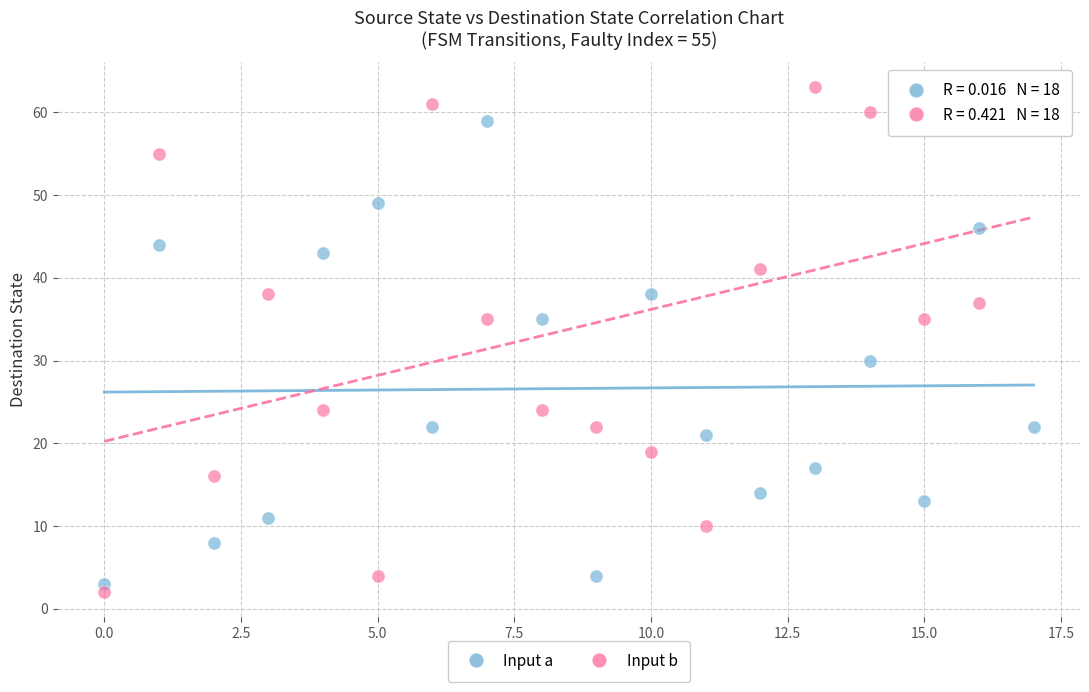

Across all data points, what is the range of Y values (max minus min)?

61